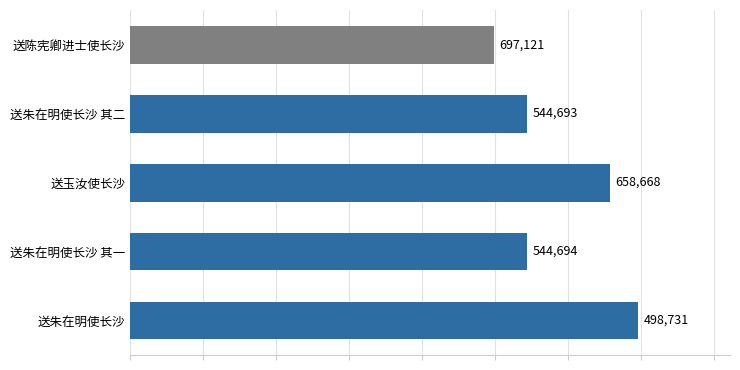

Approximately how many times larger is the value at 送朱在明使长沙 compared to 送朱在明使长沙 其一?

1.3